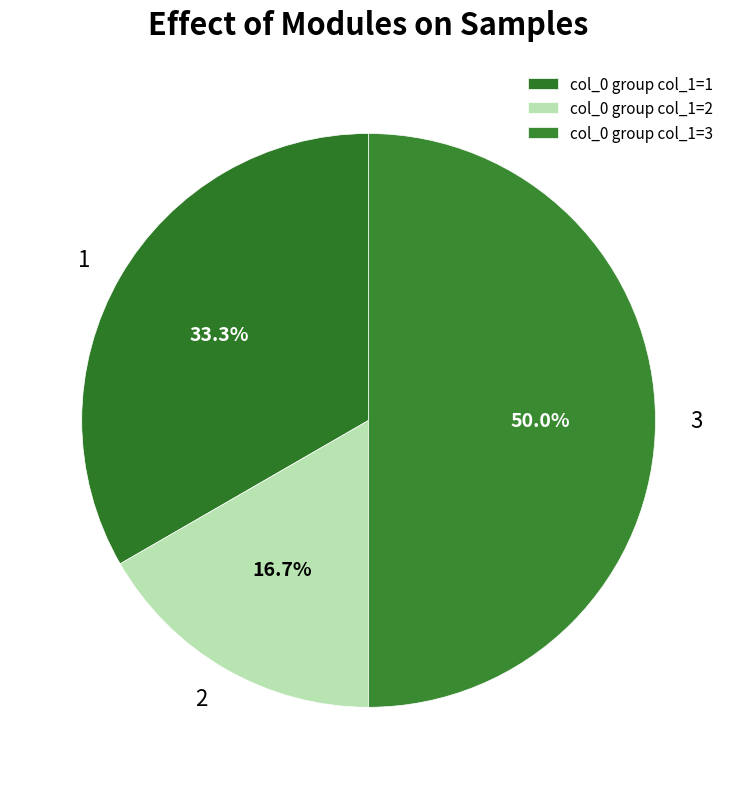

What is the total percentage of 3 and 1?

83.3%